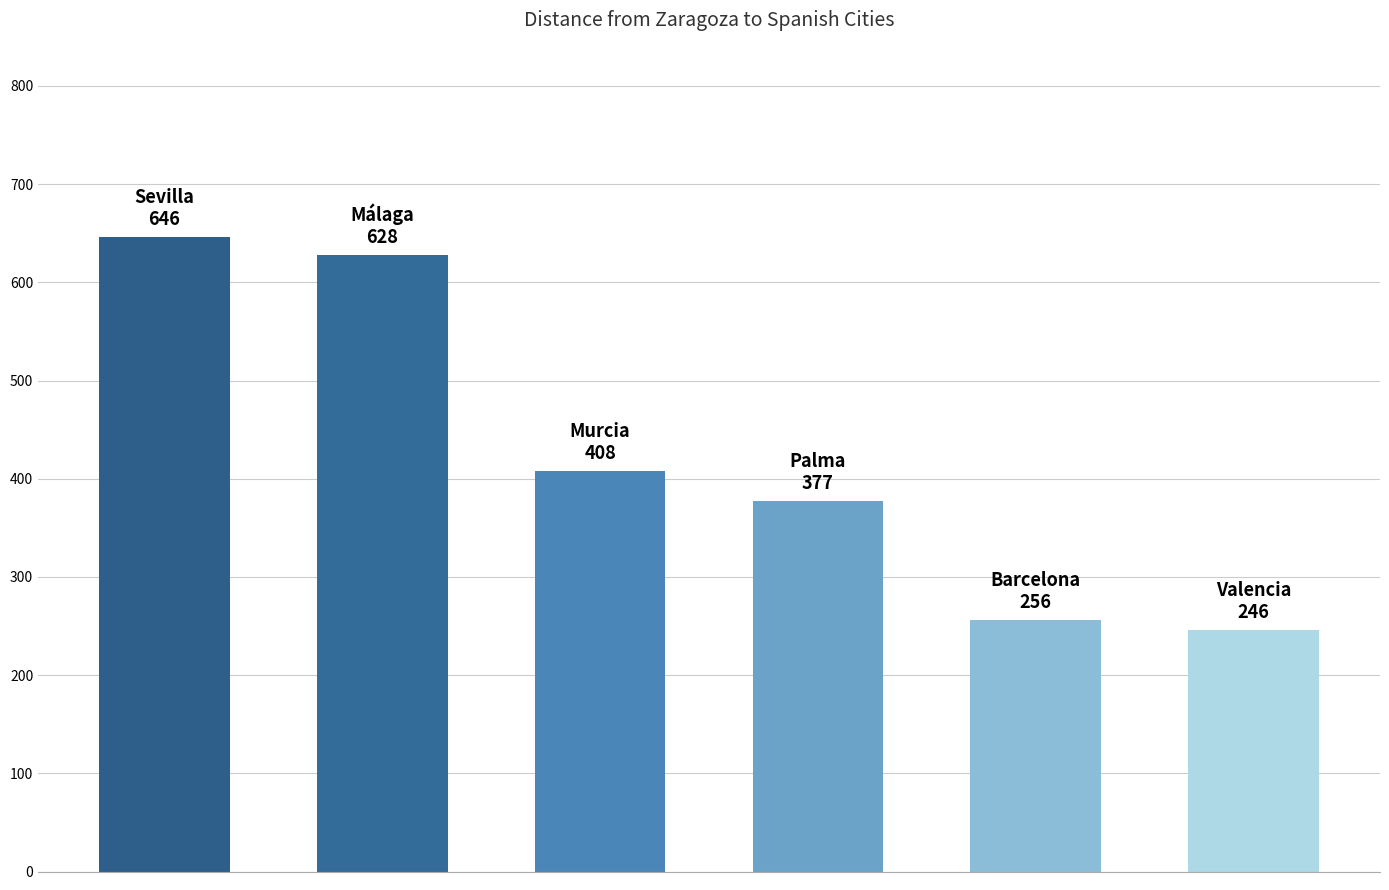

What is the sum of all values?

2561